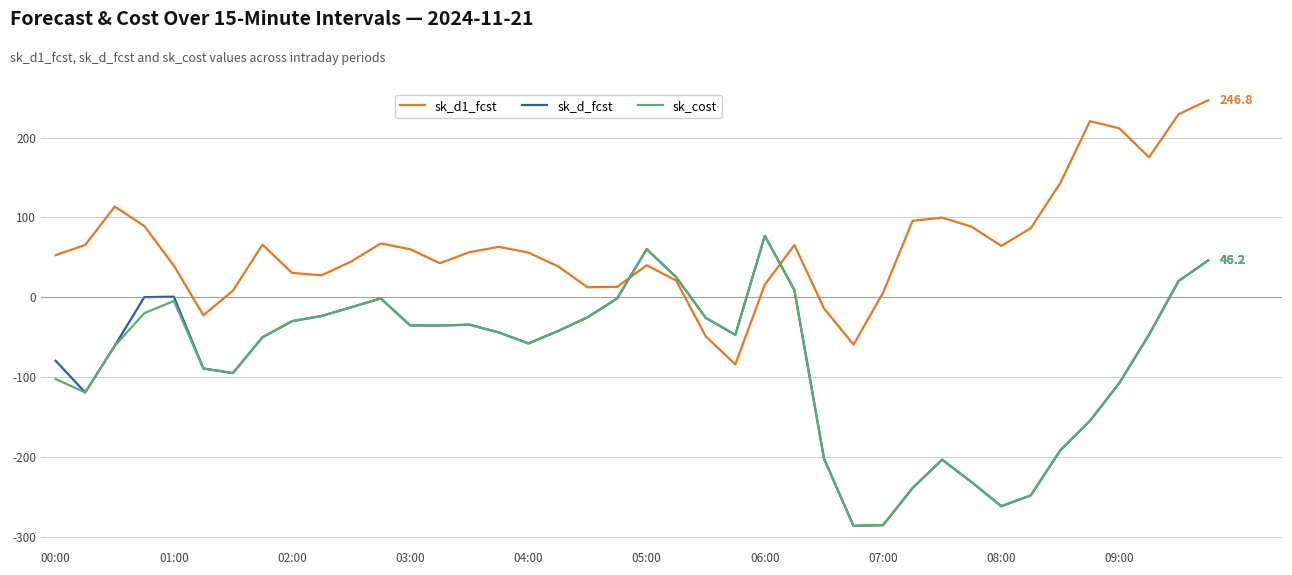

How many interior local valleys does the sk_d1_fcst series have?

8